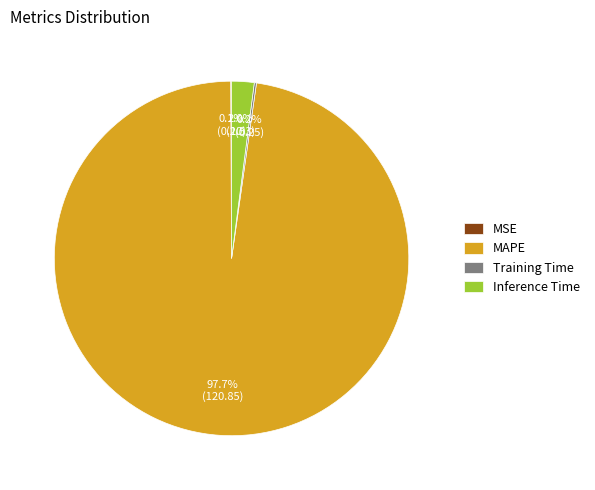

What percentage do MAPE and Inference Time together represent?

99.7%